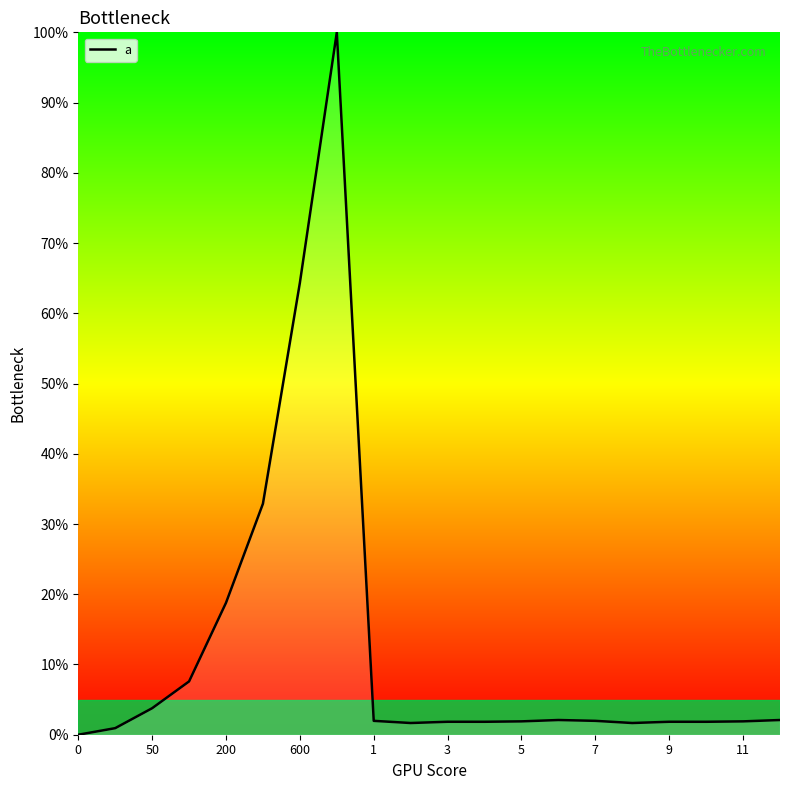

What is the difference between the maximum and minimum values?

100.0